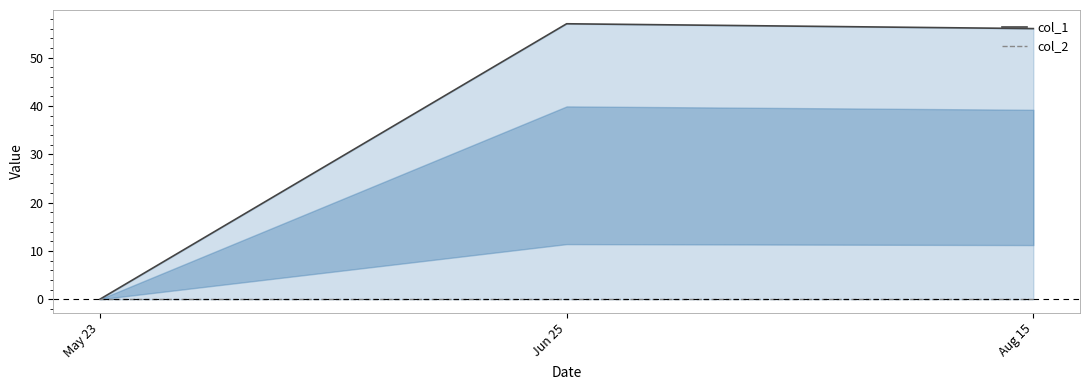

How many values in the col_1 series exceed 56?

1